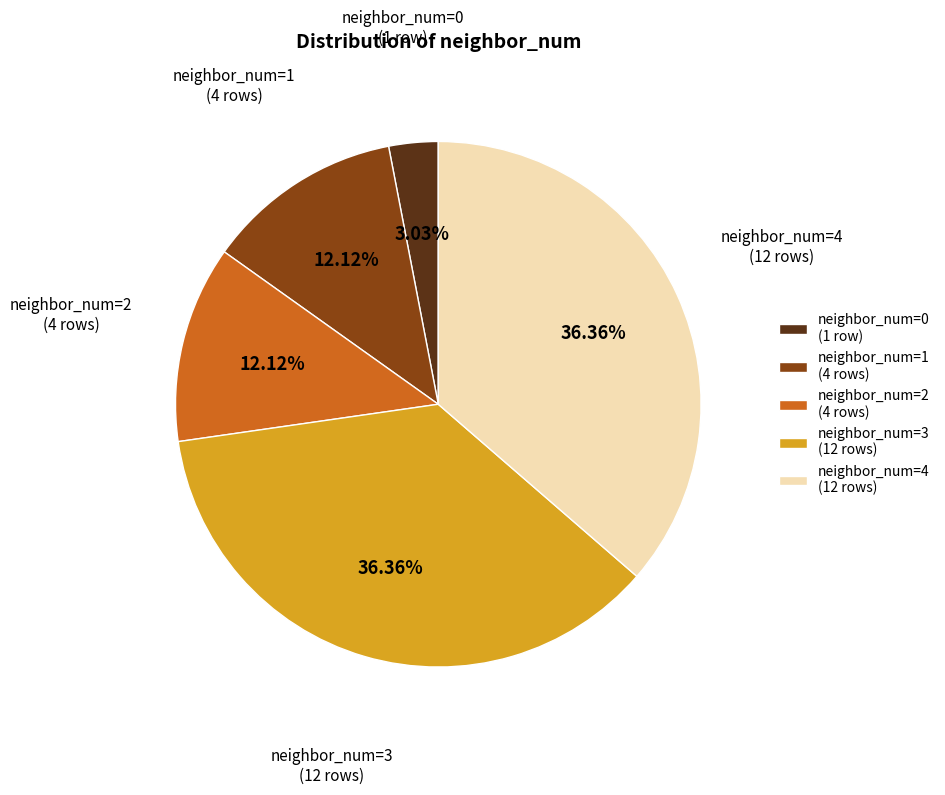

Do neighbor_num=1 (4 rows) and neighbor_num=4 (12 rows) together represent more than half of the pie?

No